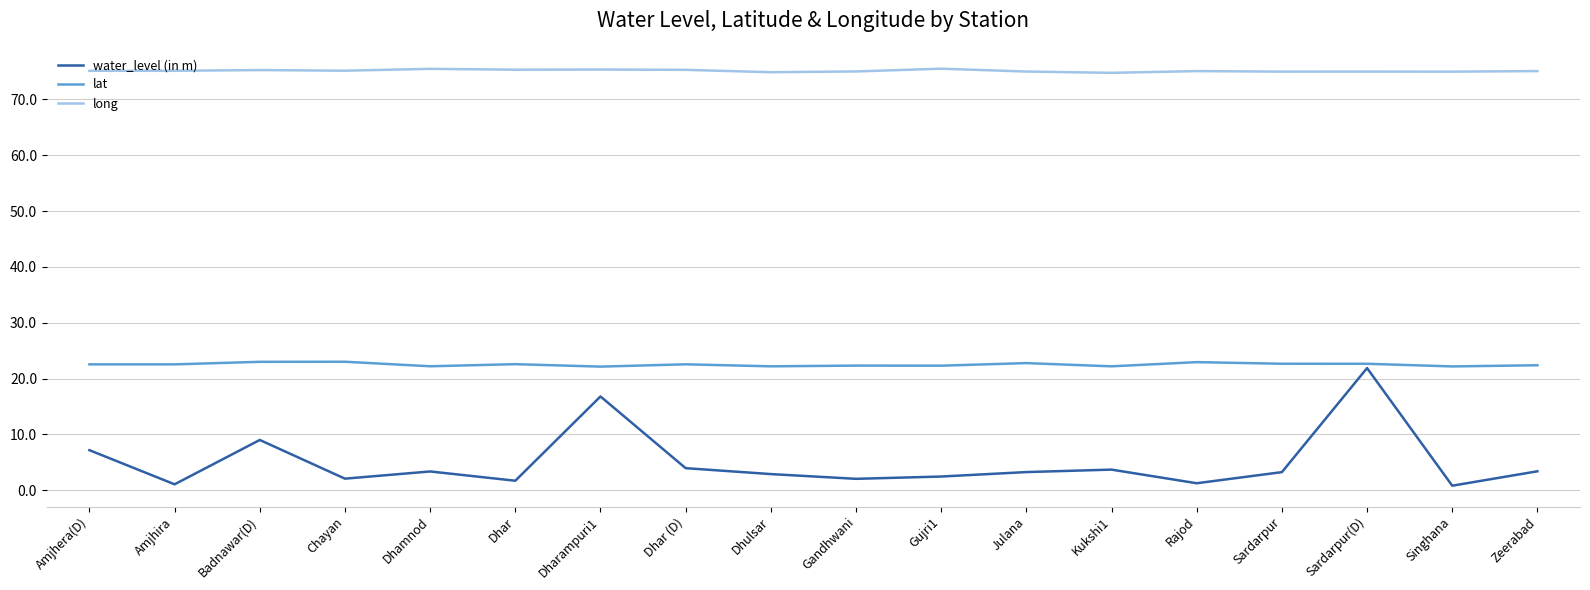

What is the greatest value displayed?

75.5